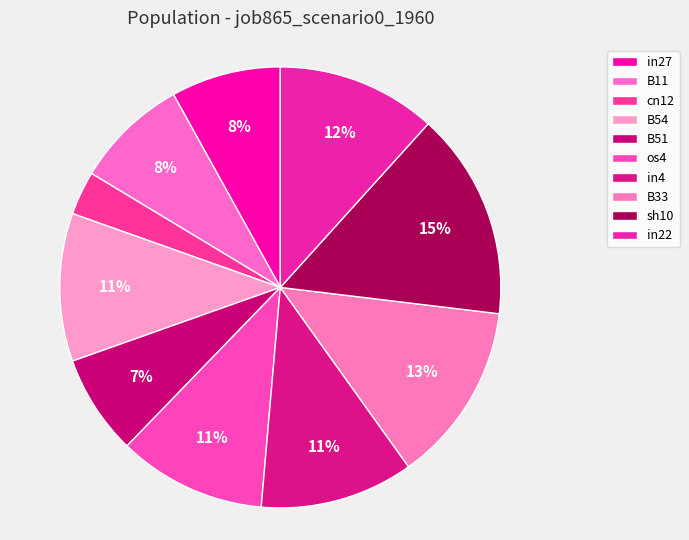

Rank the categories by value from highest to lowest.

sh10, B33, in22, in4, B54, os4, B11, in27, B51, cn12